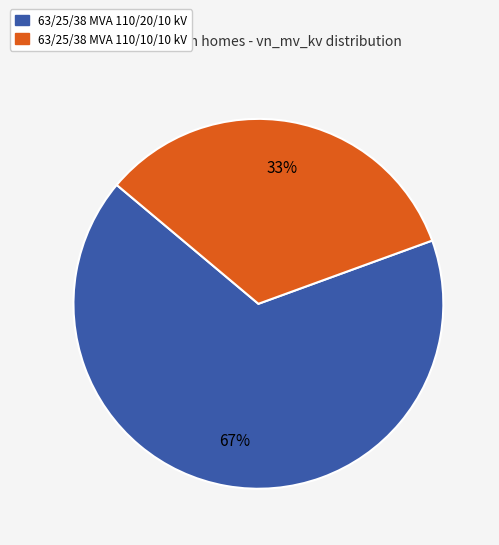

Which category accounts for the majority?

63/25/38 MVA 110/20/10 kV